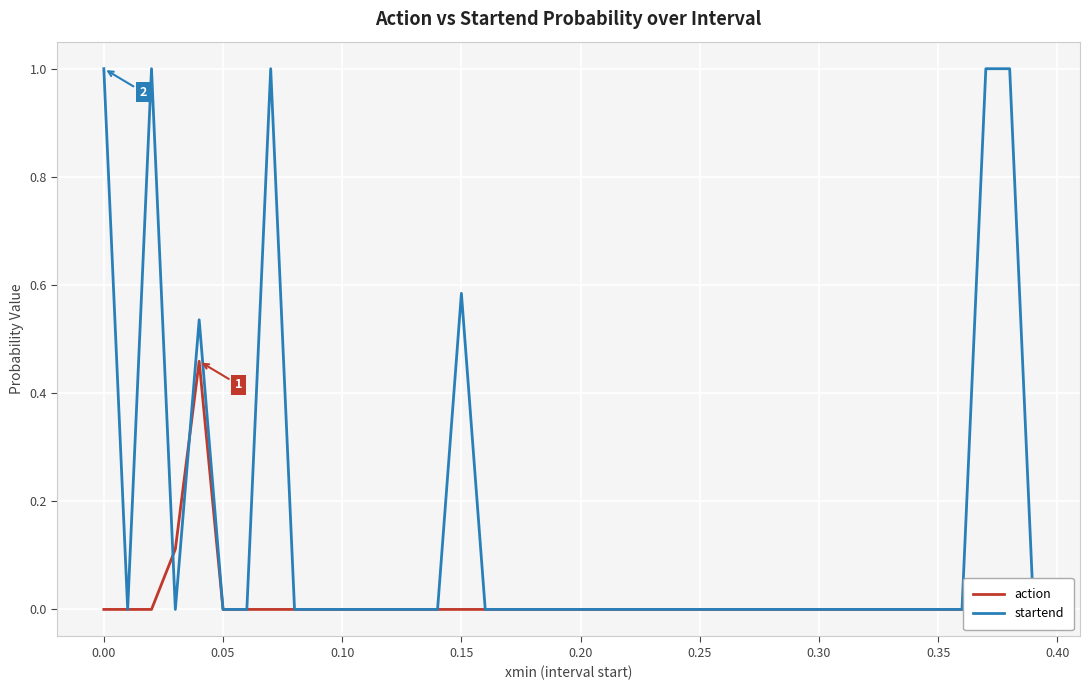

Count the number of categories in the chart.

40